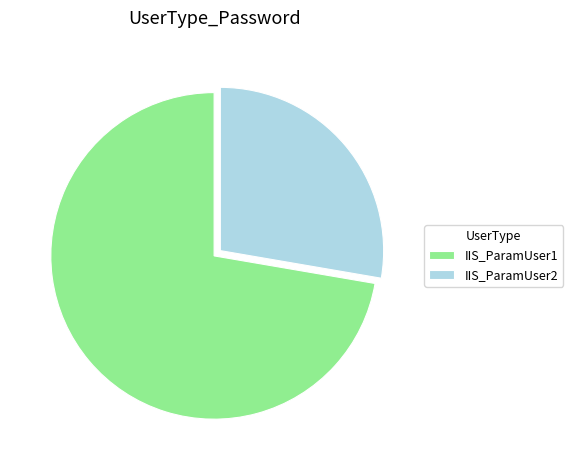

True or false: IIS_ParamUser1 accounts for 72% of the total.

True